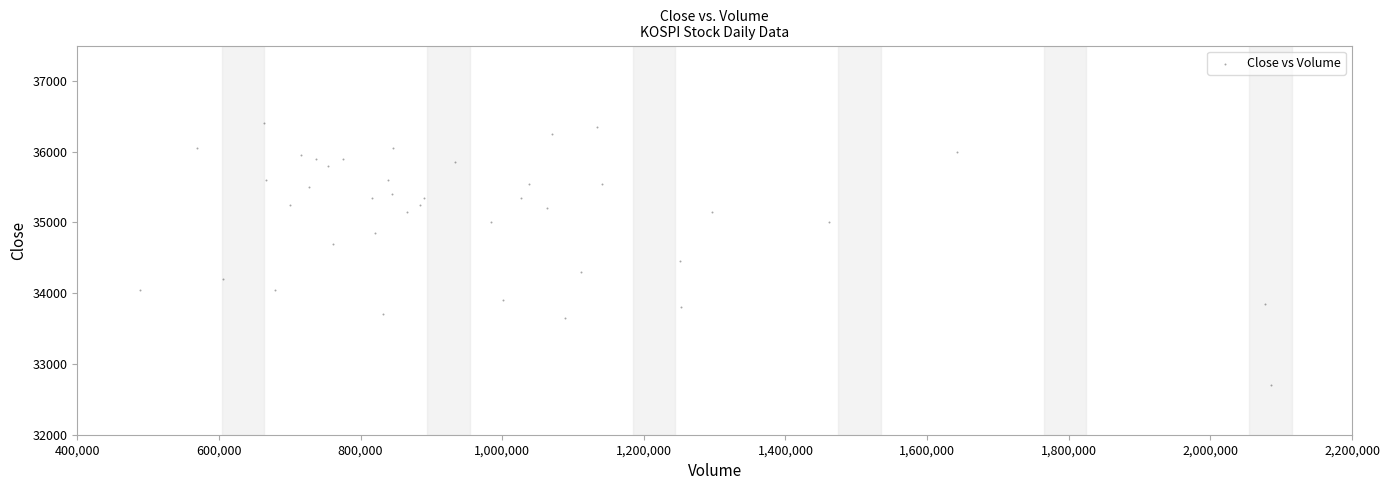

What is the range of X values (max minus min)?

1596016